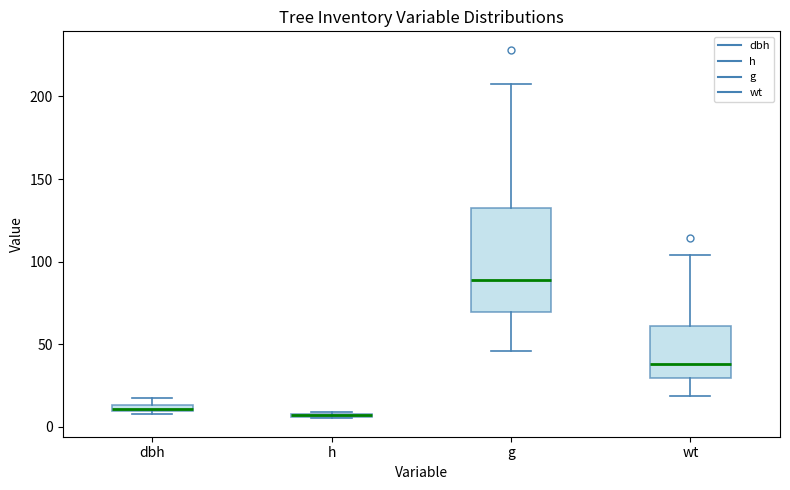

Where is the upper edge of the box for dbh on the y-axis? The values are not printed on the chart, so give them approximately, as read against the axis.

15